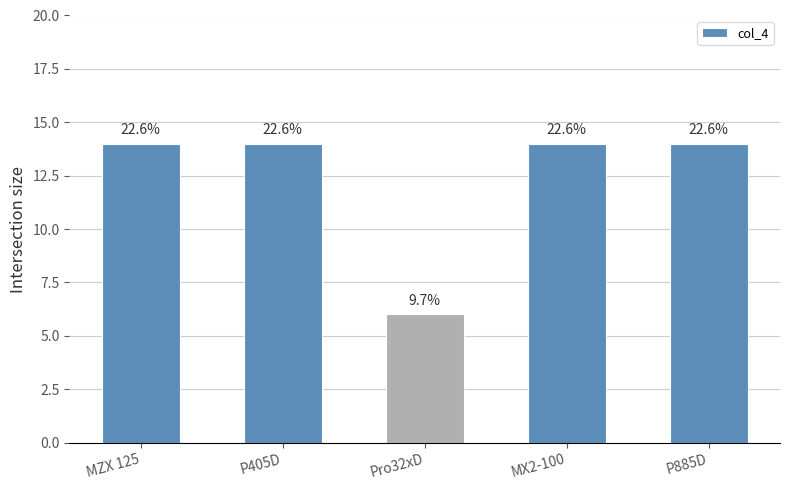

Rank the categories by value from highest to lowest.

MZX 125, P405D, MX2-100, P885D, Pro32xD